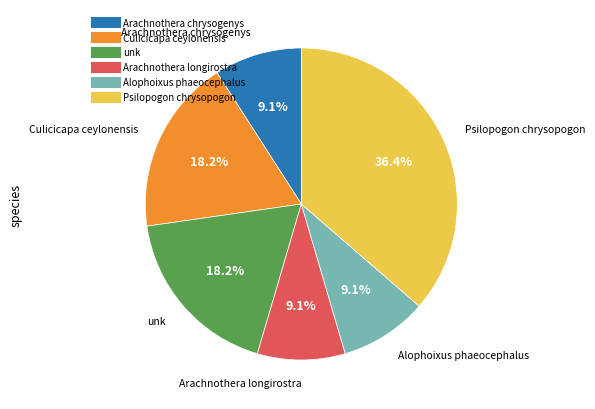

Does Culicicapa ceylonensis represent more than half of the total?

No